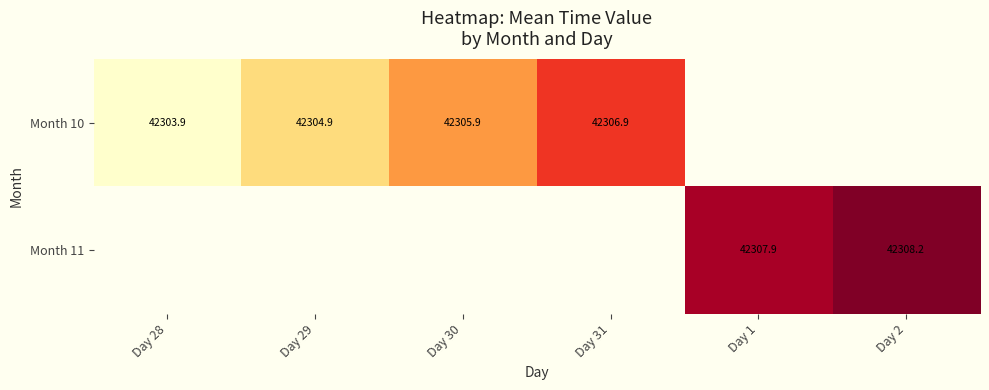

True or false: Month 11 has a value of 14375.3 at Day 2.

False